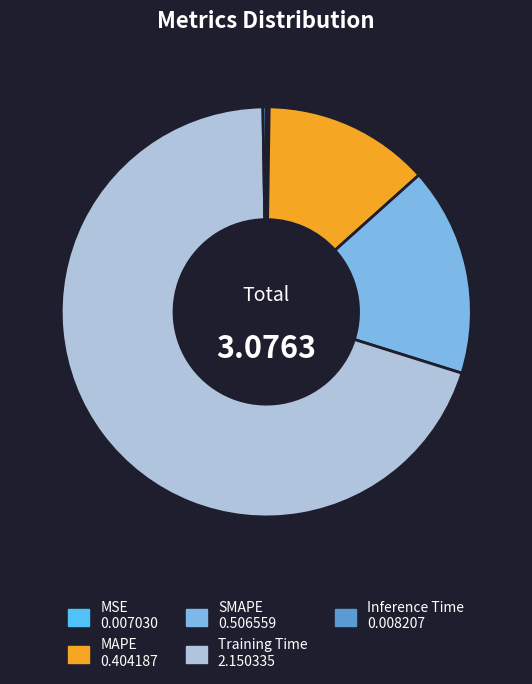

Is there any slice that represents more than half of the pie?

Yes